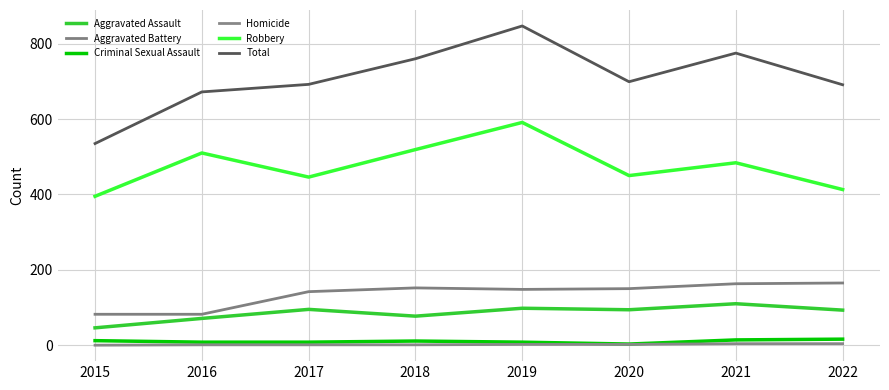

True or false: Total has more than 2 interior local peaks.

False